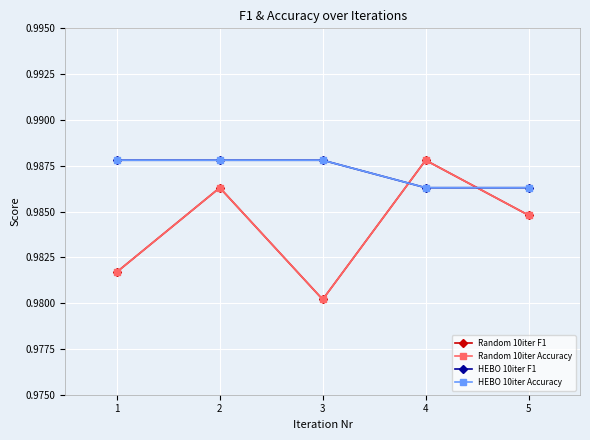

What is the approximate value of Random 10iter Accuracy at 4?

1.0